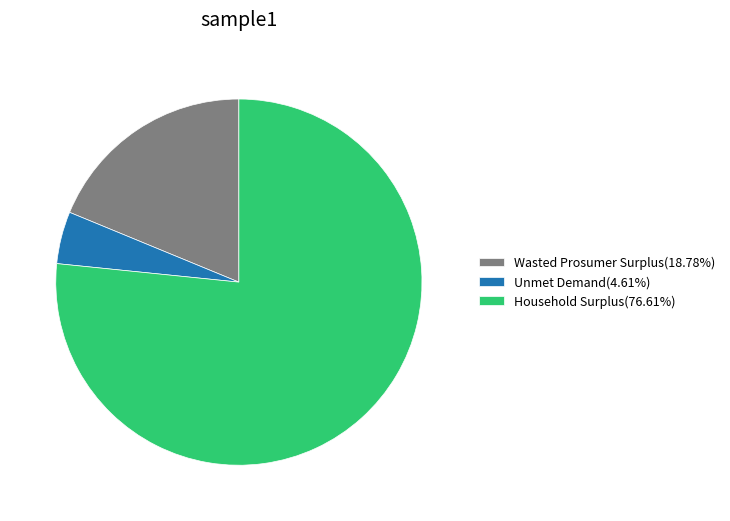

Count the number of slices in the pie.

3